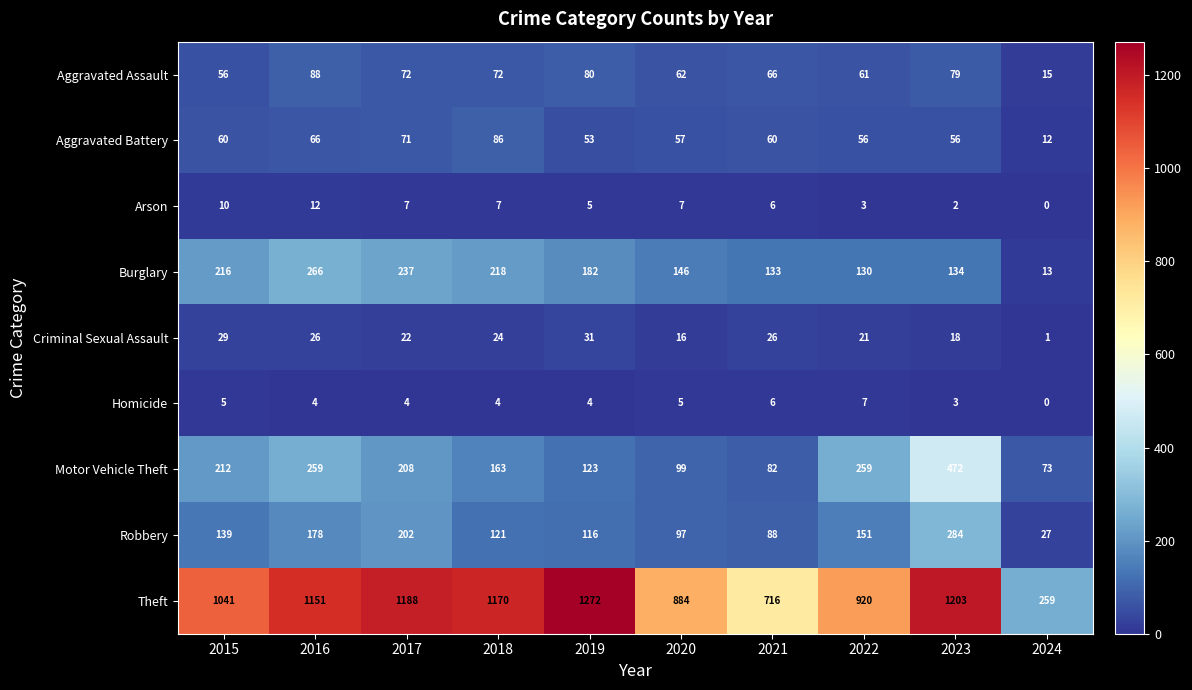

What is the average value of the Homicide series?

4